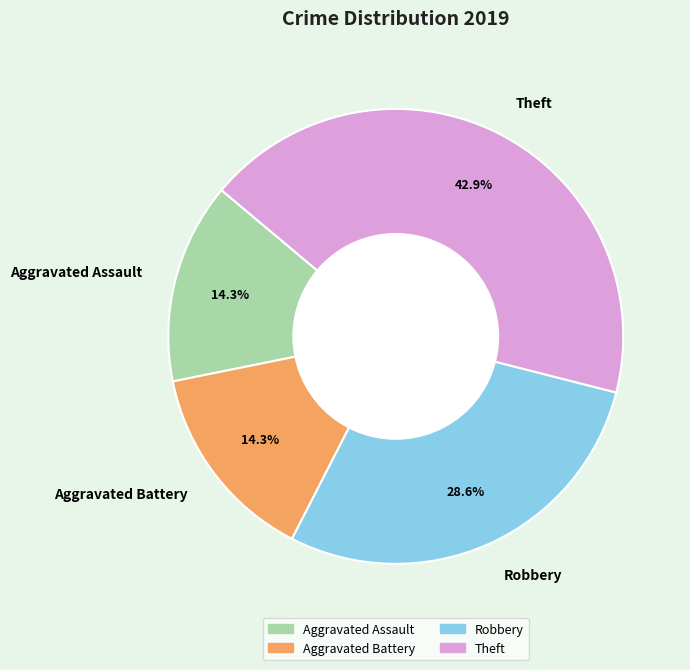

To the nearest percent, what portion does Aggravated Assault represent?

14%